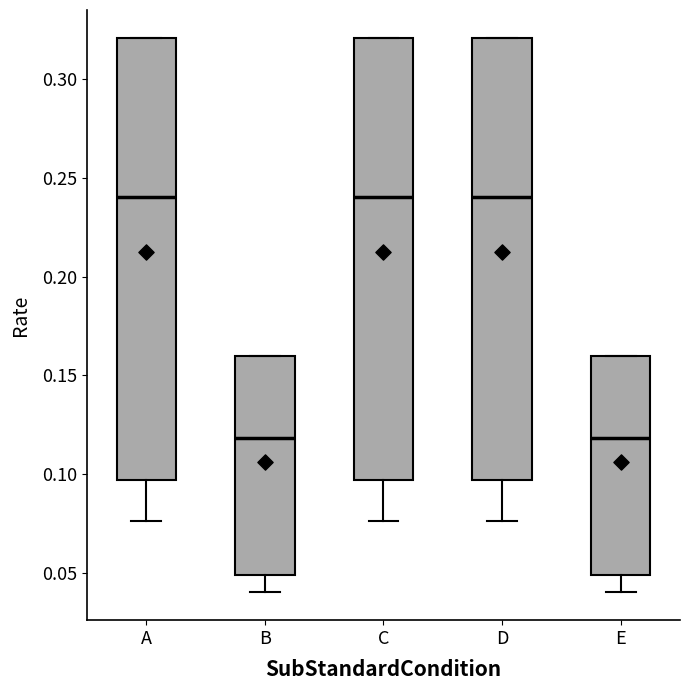

Where does the median line of the box for E sit on the y-axis? The values are not printed on the chart, so give them approximately, as read against the axis.

0.120